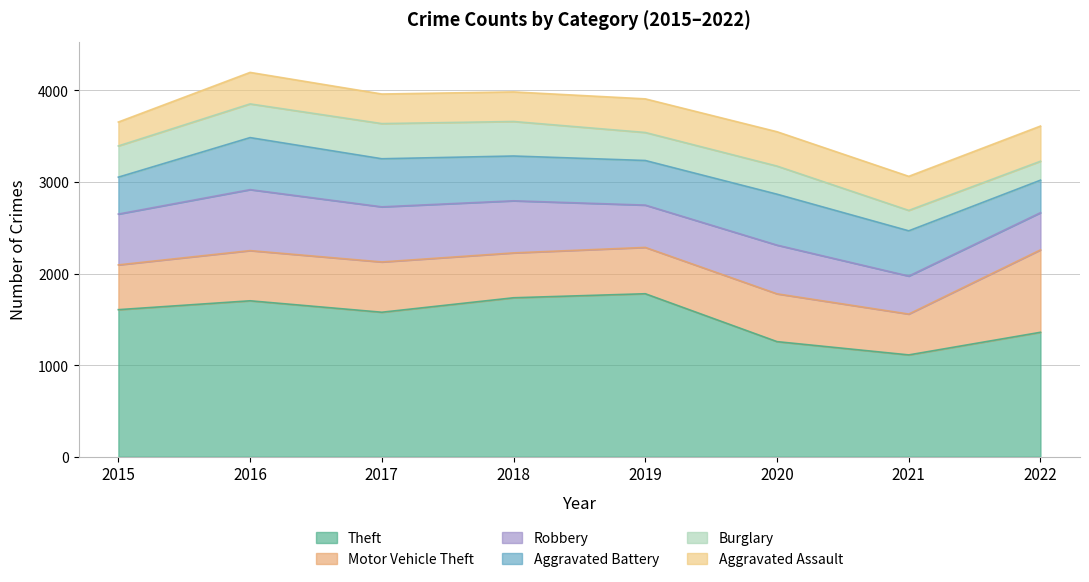

What is the lowest value of the Aggravated Battery series?

355